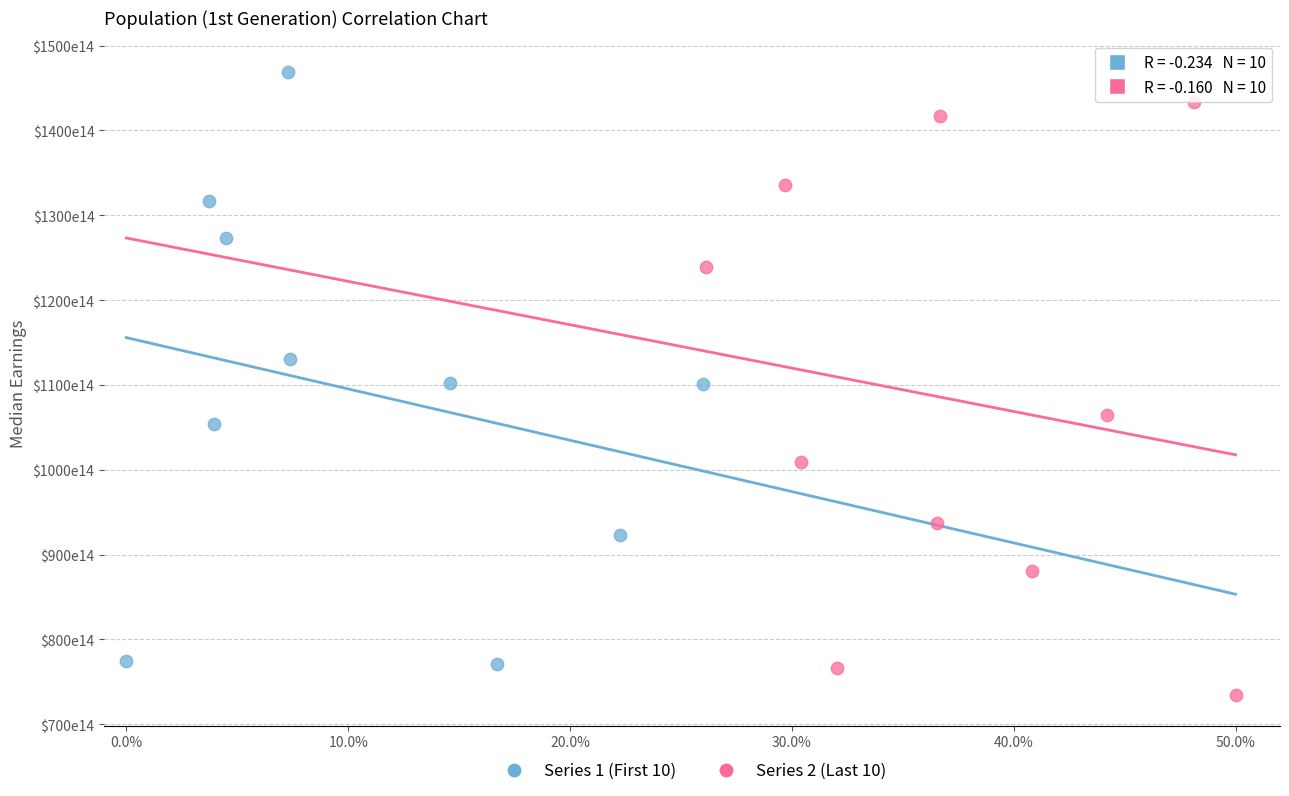

Which series reaches the maximum Y coordinate?

Series 1 (First 10)